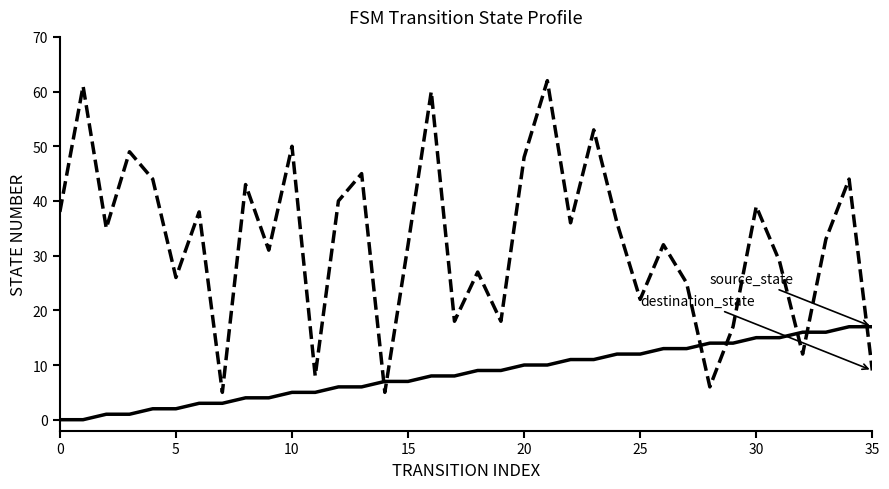

What is the maximum value shown in the chart?

62